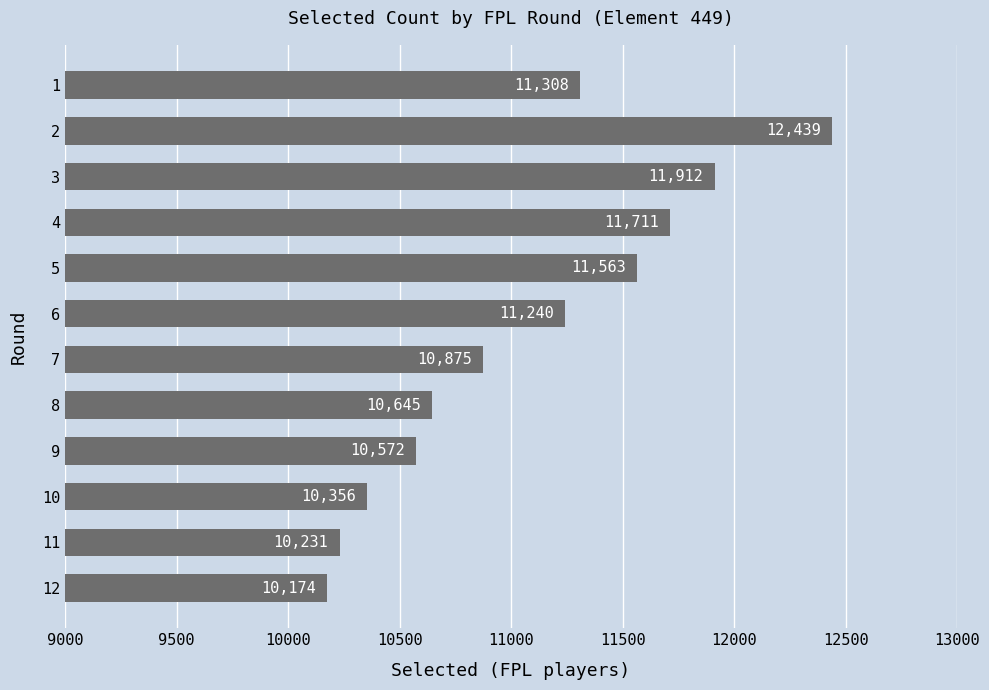

Rank the categories by value from highest to lowest.

2, 3, 4, 5, 1, 6, 7, 8, 9, 10, 11, 12